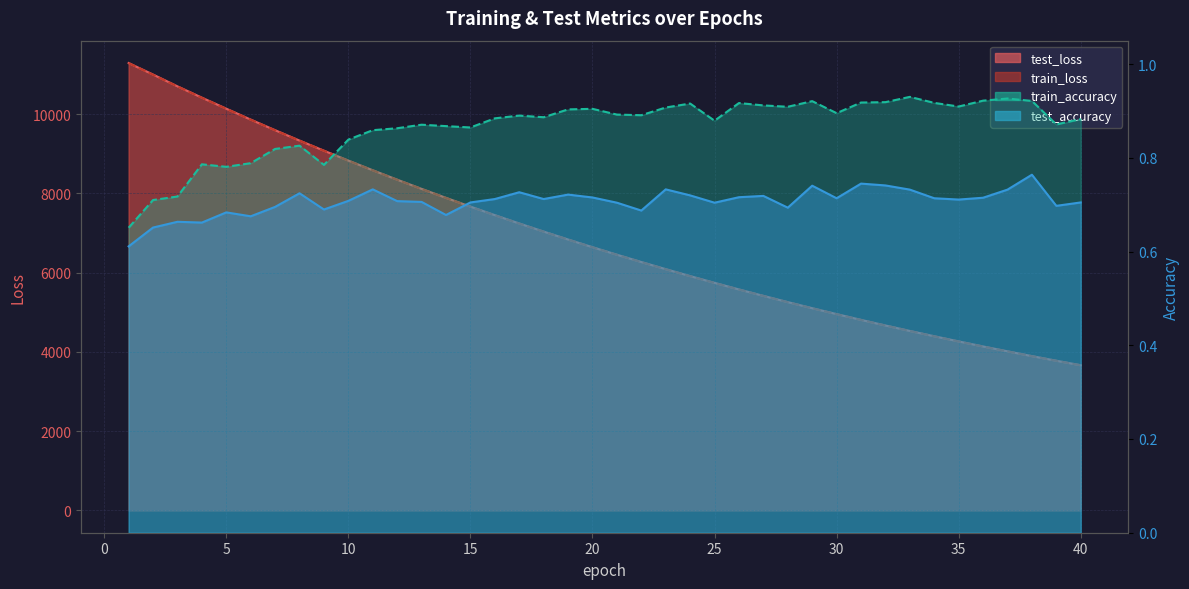

True or false: train_loss has more than 0 interior local peaks.

False